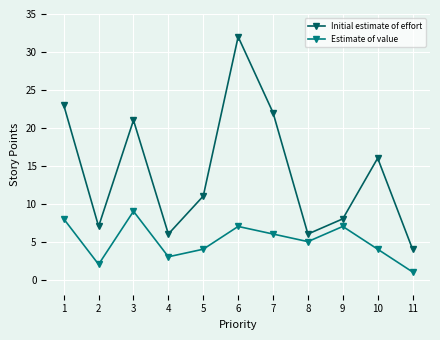

Count the number of data series in this chart.

2